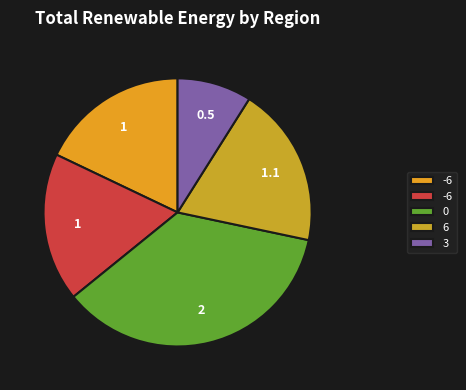

Is there a majority slice in this chart?

No